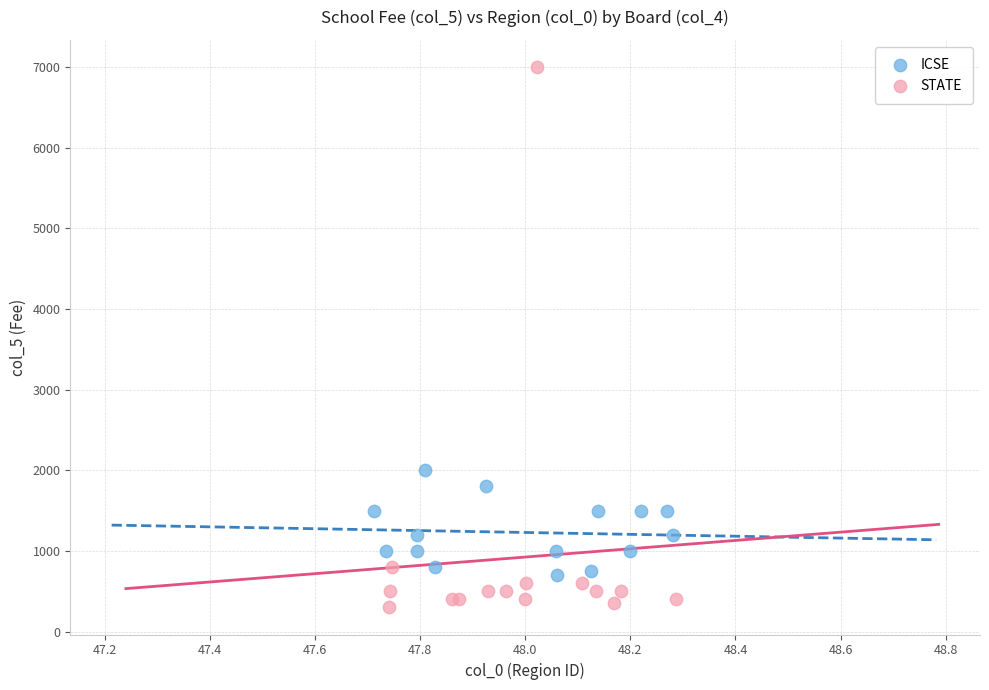

Which series contains the lowest Y value?

STATE